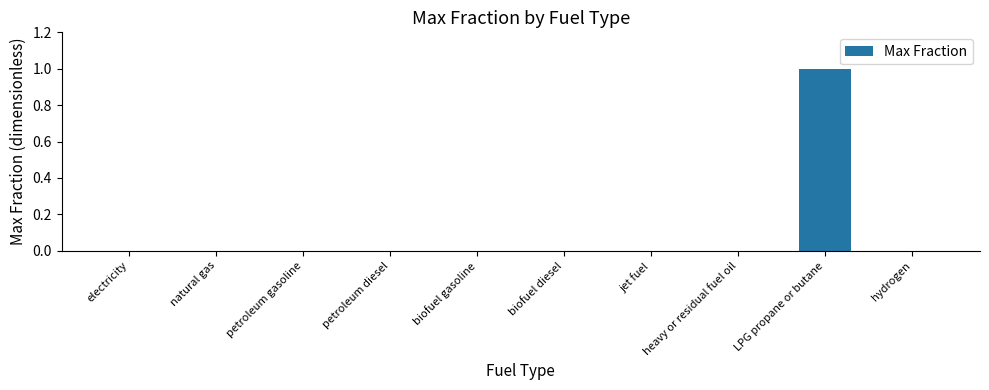

Reading left to right, extract all data points from this chart.

0	0	0	0	0	0	0	0	1	0